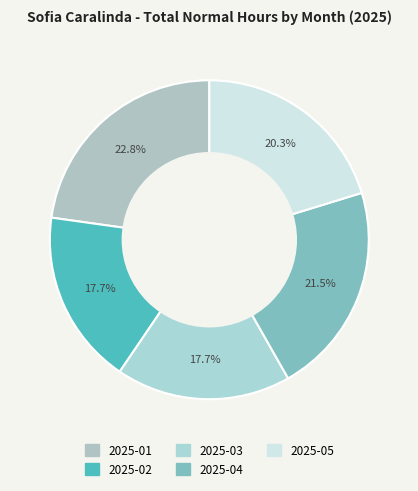

Rank the categories by value from lowest to highest.

2025-02, 2025-03, 2025-05, 2025-04, 2025-01